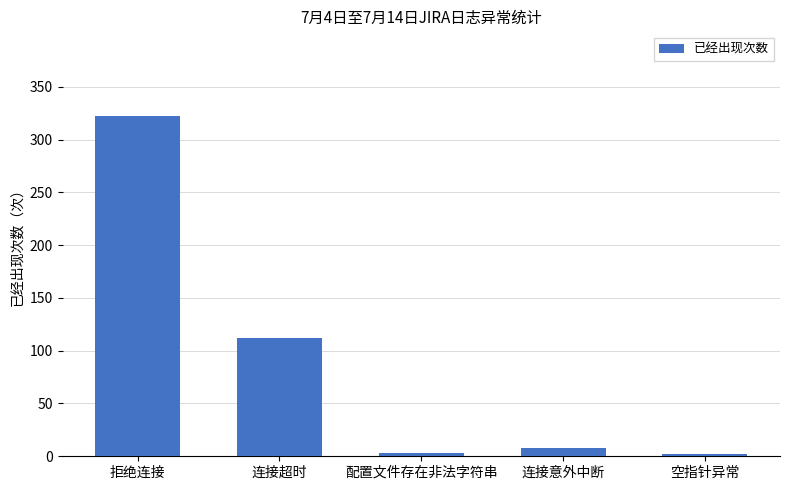

What is the difference between the maximum and minimum values?

320